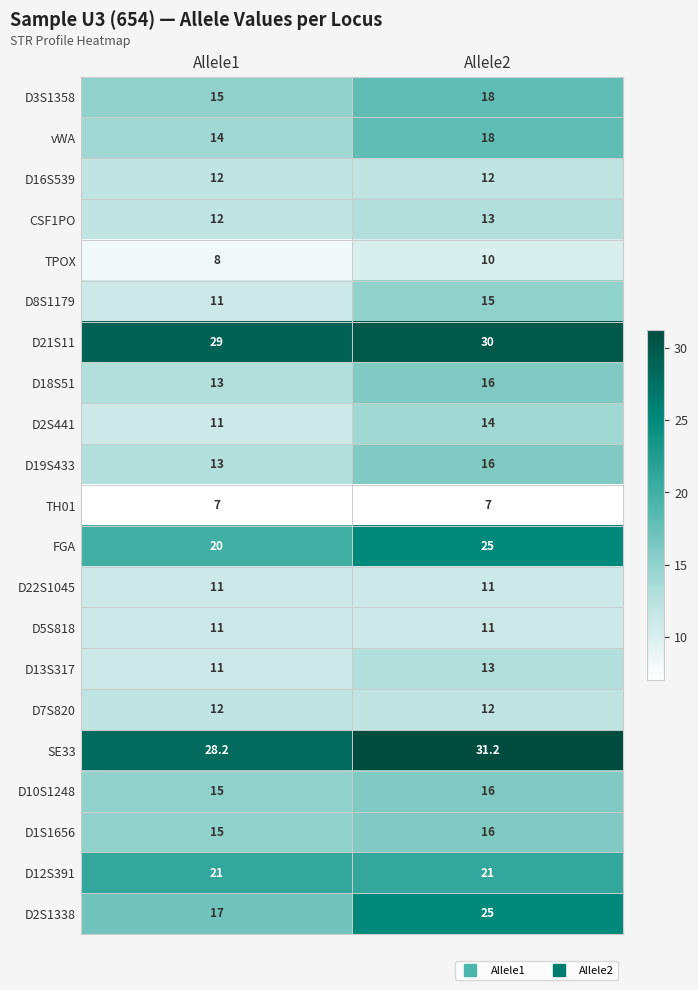

True or false: D3S1358 has a value of 18.0 at Allele2.

True